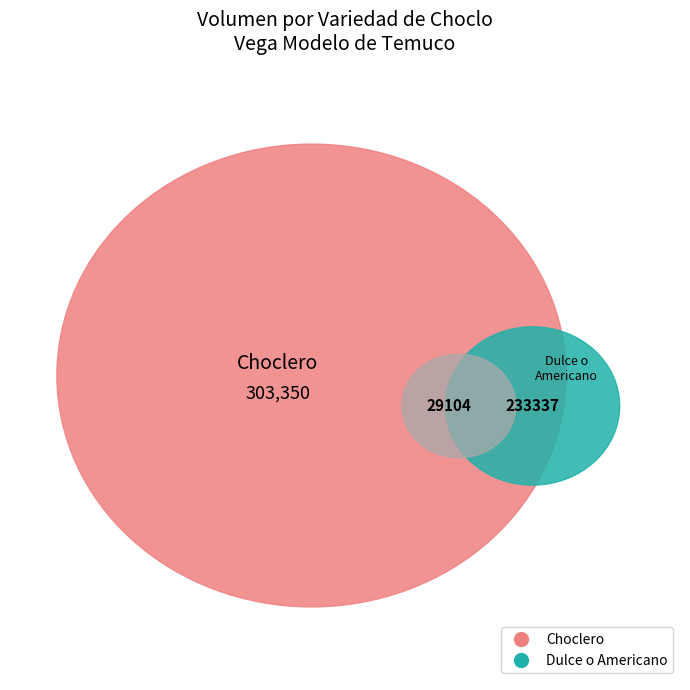

What percentage is NOT represented by 22?

93.0%